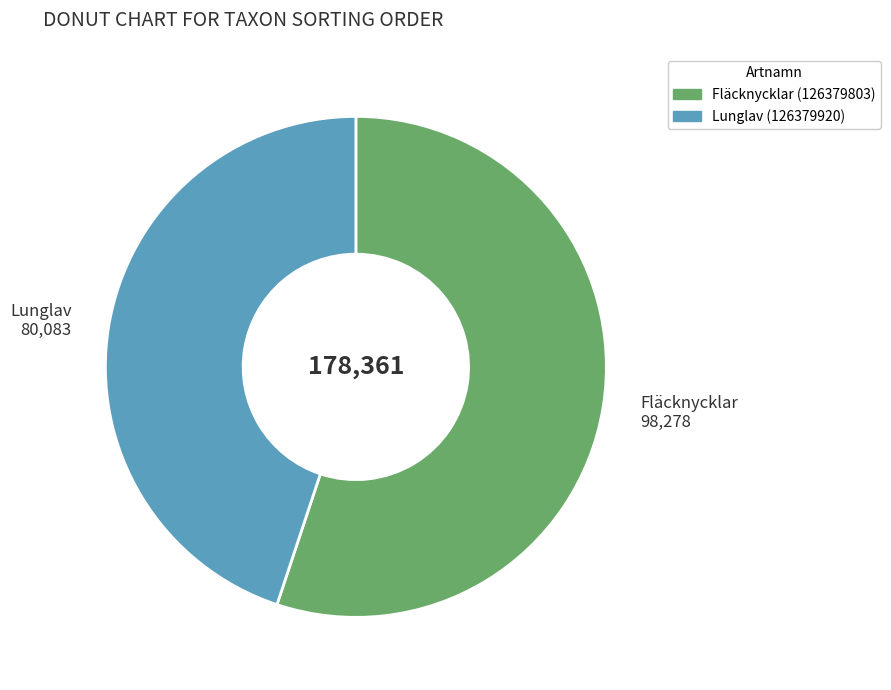

What is the smallest slice in the pie chart?

Lunglav (126379920)